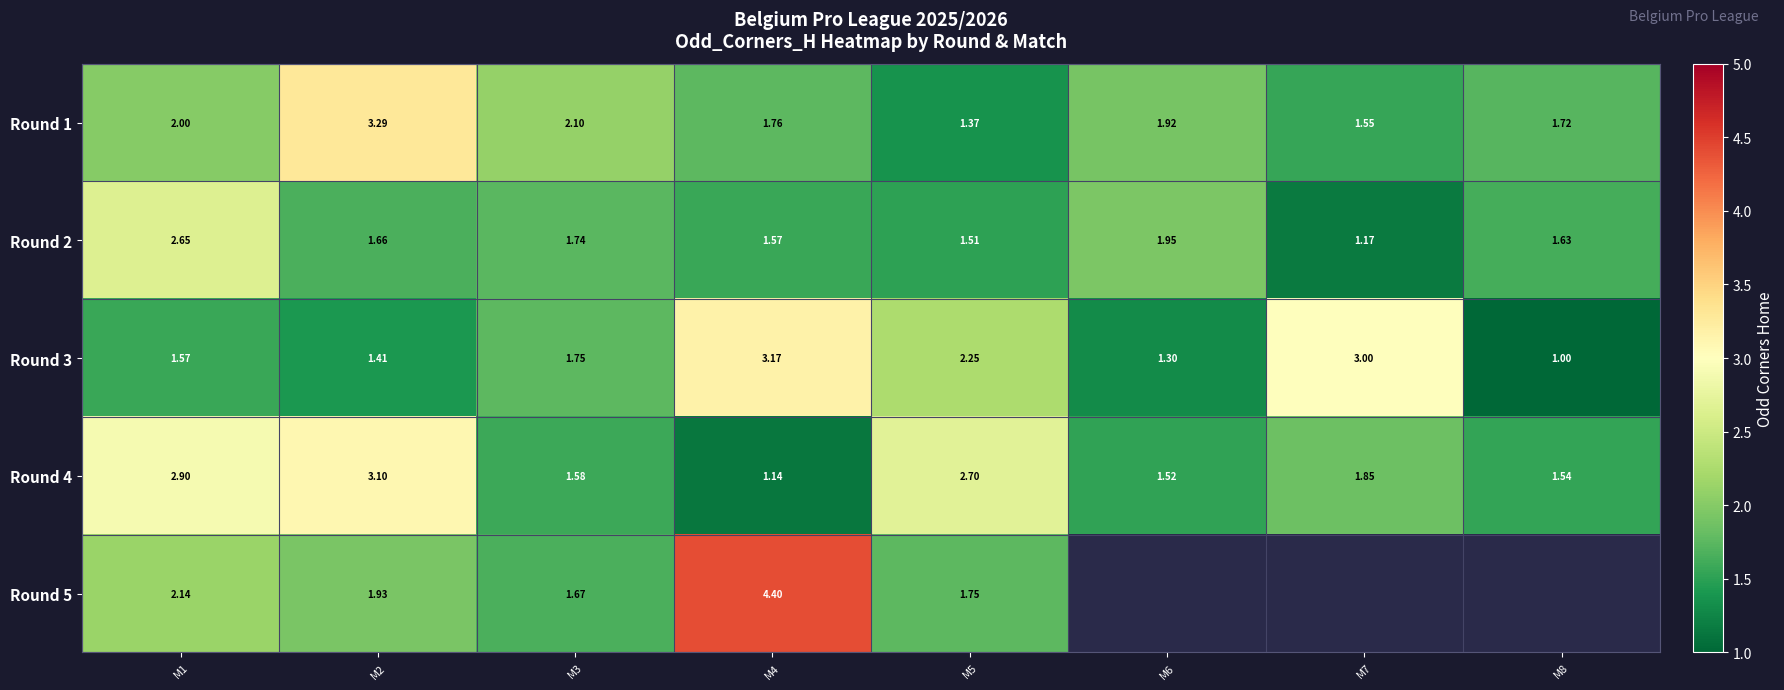

Rank the categories by Round 3 value from lowest to highest.

M8, M6, M2, M1, M3, M5, M7, M4